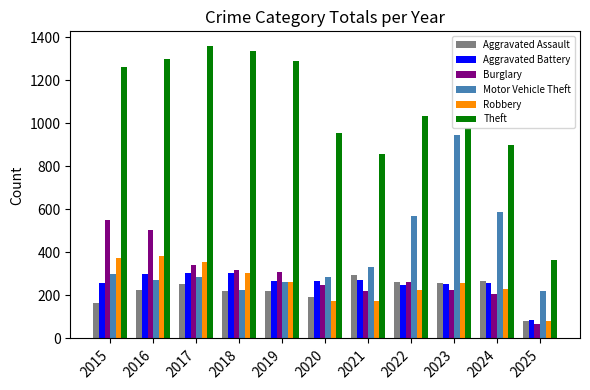

What is the minimum value shown in the chart?

67